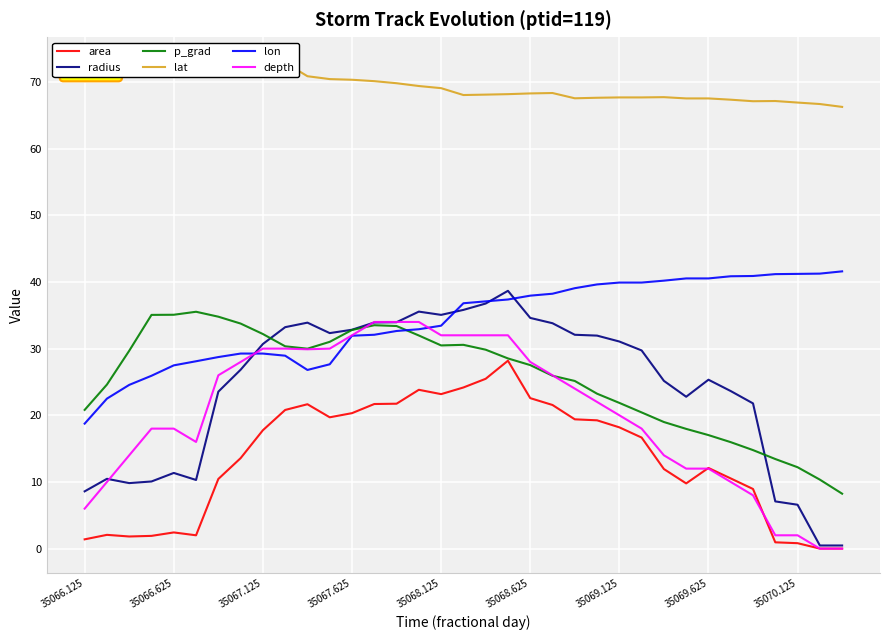

Reading left to right, extract all data points from this chart.

area: 1.4	2.1	1.8	1.9	2.4	2.0	10.4	13.6	17.8	20.8	21.7	19.7	20.3	21.7	21.7	23.8	23.2	24.2	25.5	28.2	22.6	21.5	19.4	19.2	18.2	16.7	11.9	9.8	12.1	10.5	8.9	0.9	0.8	0.0	0.0
radius: 8.6	10.5	9.8	10.1	11.4	10.3	23.5	26.8	30.7	33.2	33.9	32.3	32.8	33.9	34.0	35.6	35.1	35.8	36.8	38.7	34.6	33.8	32.1	32.0	31.1	29.7	25.2	22.8	25.3	23.6	21.8	7.1	6.6	0.5	0.5
p_grad: 20.8	24.6	29.7	35.1	35.1	35.5	34.8	33.8	32.2	30.4	30.0	31.0	32.8	33.5	33.4	32.0	30.5	30.6	29.8	28.5	27.5	25.9	25.1	23.2	21.9	20.4	19.0	18.0	17.0	16.0	14.8	13.4	12.2	10.3	8.2
lat: 71.7	72.0	72.3	72.7	72.6	72.8	73.1	73.0	73.0	72.9	70.9	70.4	70.3	70.1	69.8	69.4	69.1	68.0	68.1	68.2	68.3	68.3	67.5	67.6	67.7	67.7	67.7	67.5	67.5	67.3	67.1	67.1	66.9	66.7	66.3
lon: 18.8	22.5	24.6	25.9	27.5	28.1	28.7	29.3	29.3	28.9	26.8	27.6	31.9	32.1	32.6	32.9	33.4	36.8	37.1	37.4	37.9	38.2	39.1	39.6	39.9	39.9	40.2	40.5	40.5	40.9	40.9	41.2	41.2	41.2	41.6
depth: 6.0	10.0	14.0	18.0	18.0	16.0	26.0	28.0	30.0	30.0	29.9	30.0	32.0	34.0	34.0	34.0	32.0	32.0	32.0	32.0	28.0	26.0	24.0	22.0	20.0	18.0	14.0	12.0	12.0	10.0	8.0	2.0	2.0	0.0	0.0